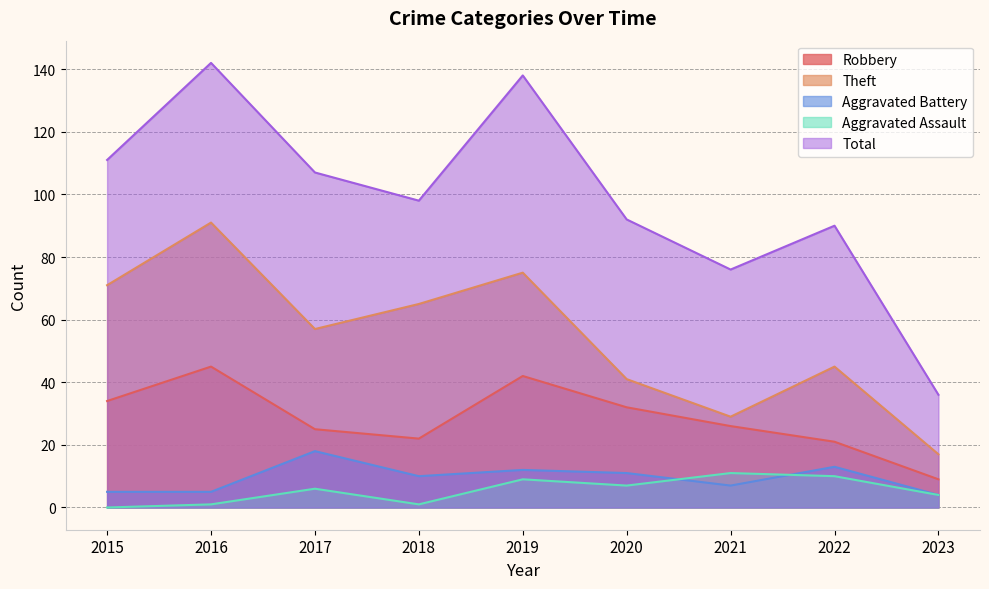

Reading left to right, transcribe all the data shown in this chart.

Robbery: 34	45	25	22	42	32	26	21	9
Theft: 71	91	57	65	75	41	29	45	17
Aggravated Battery: 5	5	18	10	12	11	7	13	4
Aggravated Assault: 0	1	6	1	9	7	11	10	4
Total: 111	142	107	98	138	92	76	90	36